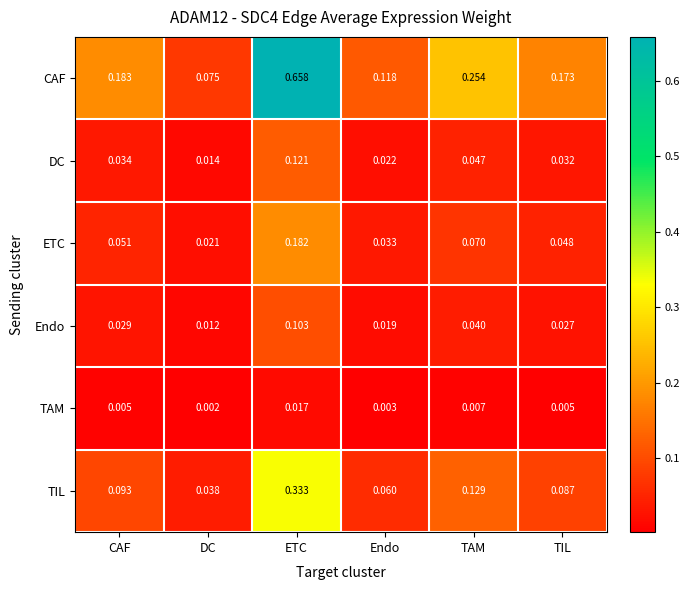

Which series has the largest range (max minus min)?

CAF